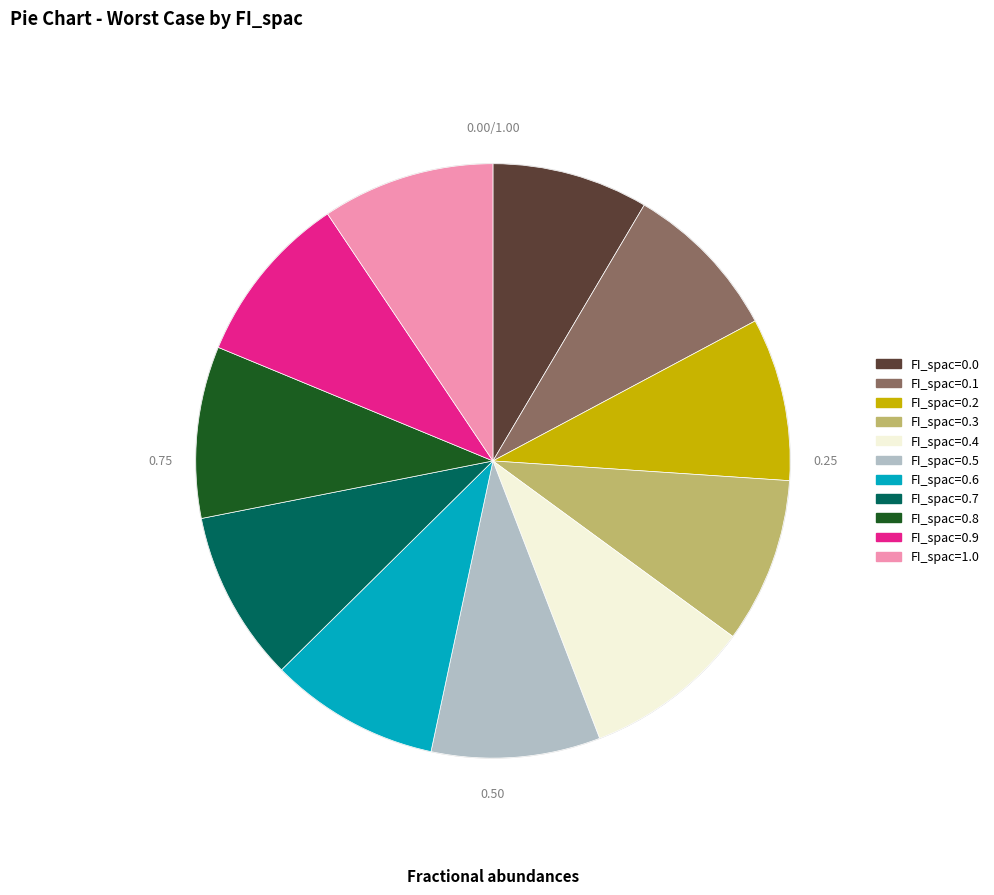

Between FI_spac=0.2 and FI_spac=0.9, which is larger?

FI_spac=0.9